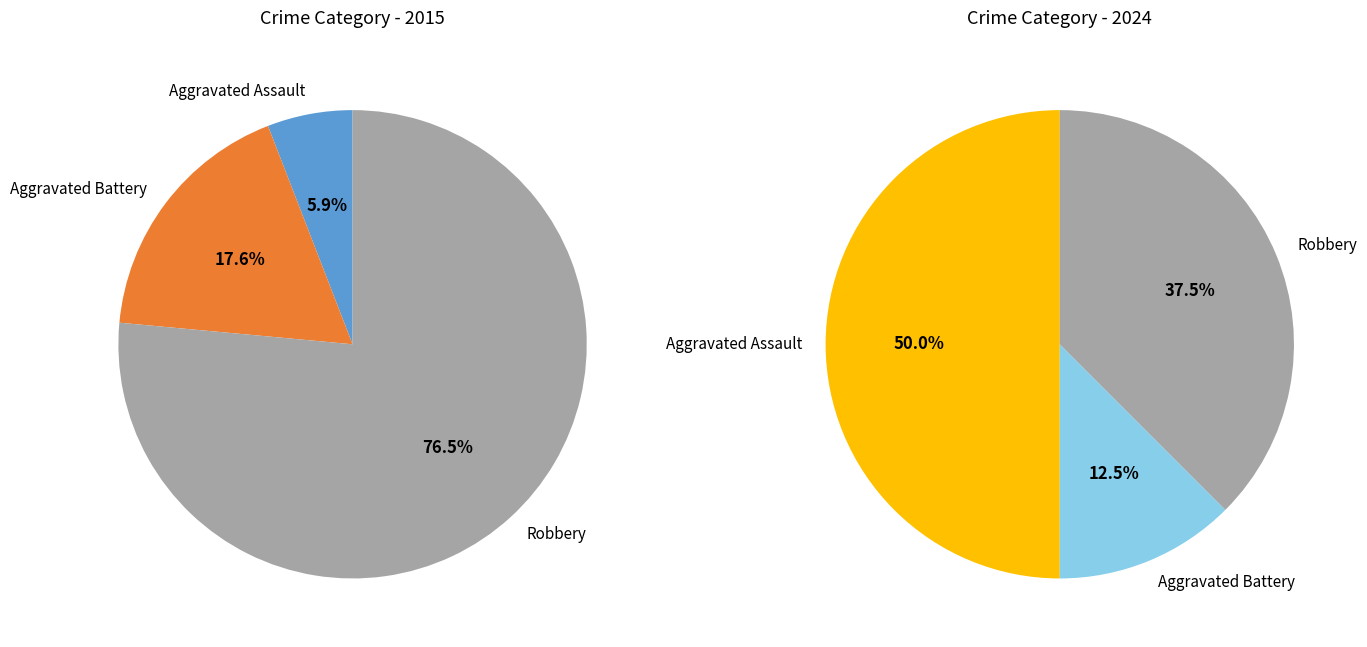

Which series has the widest spread of values?

values_2015